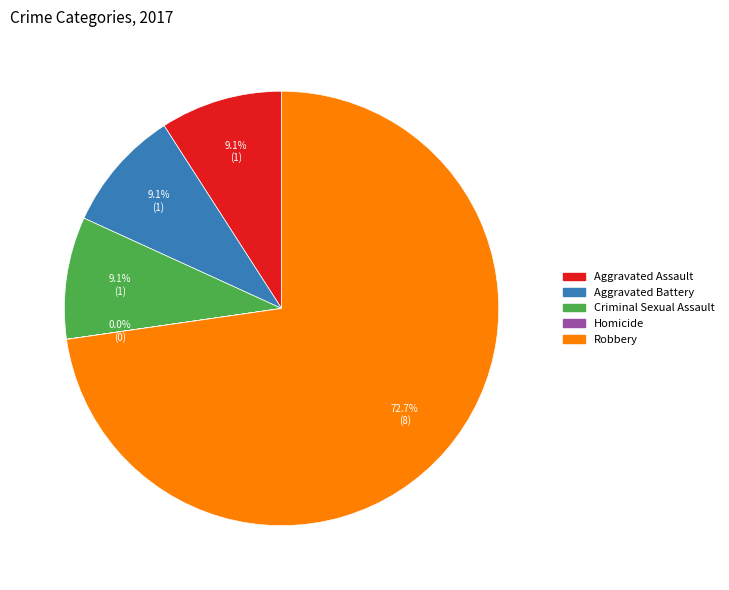

Between Aggravated Battery and Robbery, which is larger?

Robbery